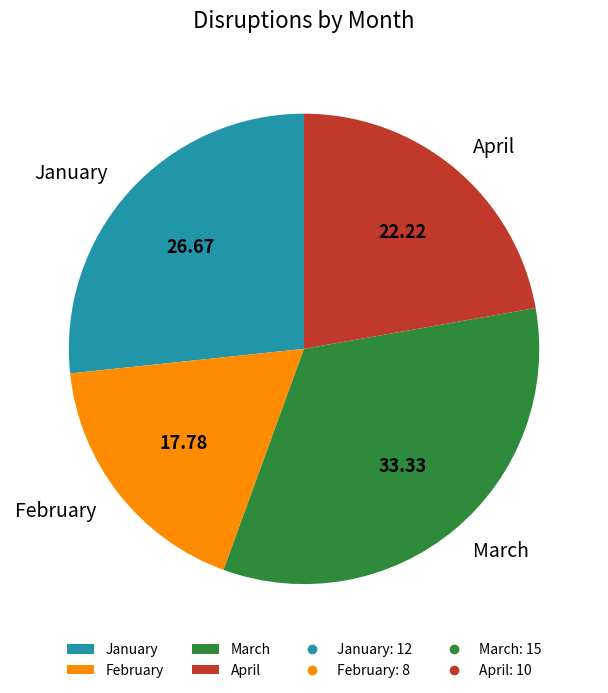

Which has a higher value, April or March?

March